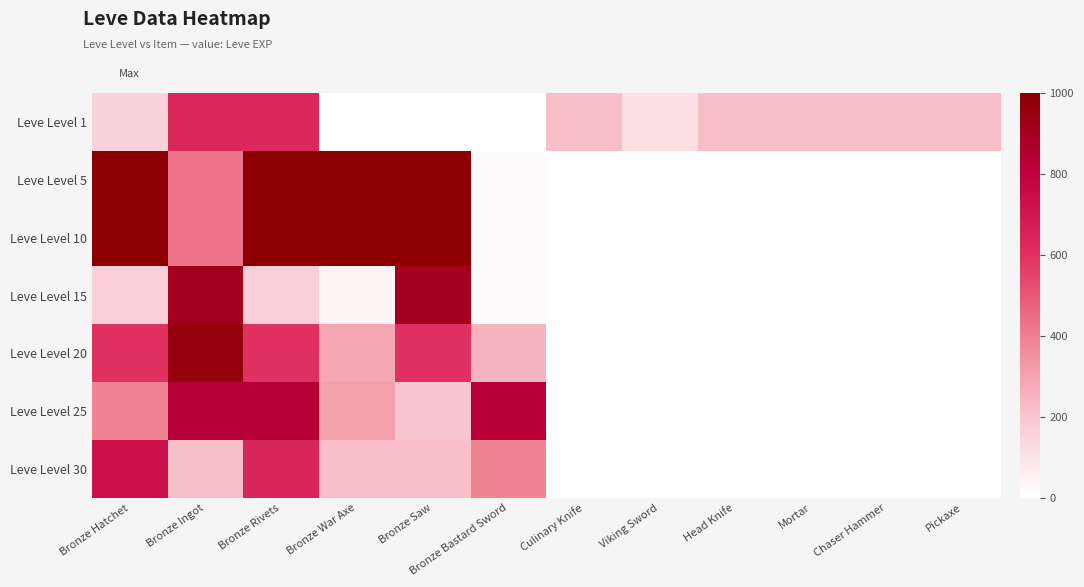

Rank the categories by Leve Level 20 value from lowest to highest.

Bronze Bastard Sword, Bronze War Axe, Bronze Hatchet, Bronze Rivets, Bronze Saw, Bronze Ingot, Culinary Knife, Viking Sword, Head Knife, Mortar, Chaser Hammer, Pickaxe